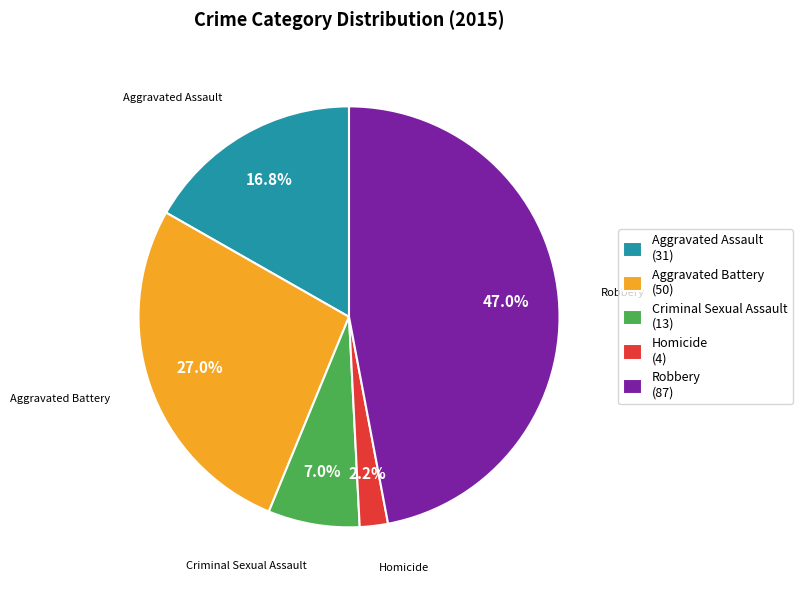

Which category has the smallest portion of the pie?

Homicide